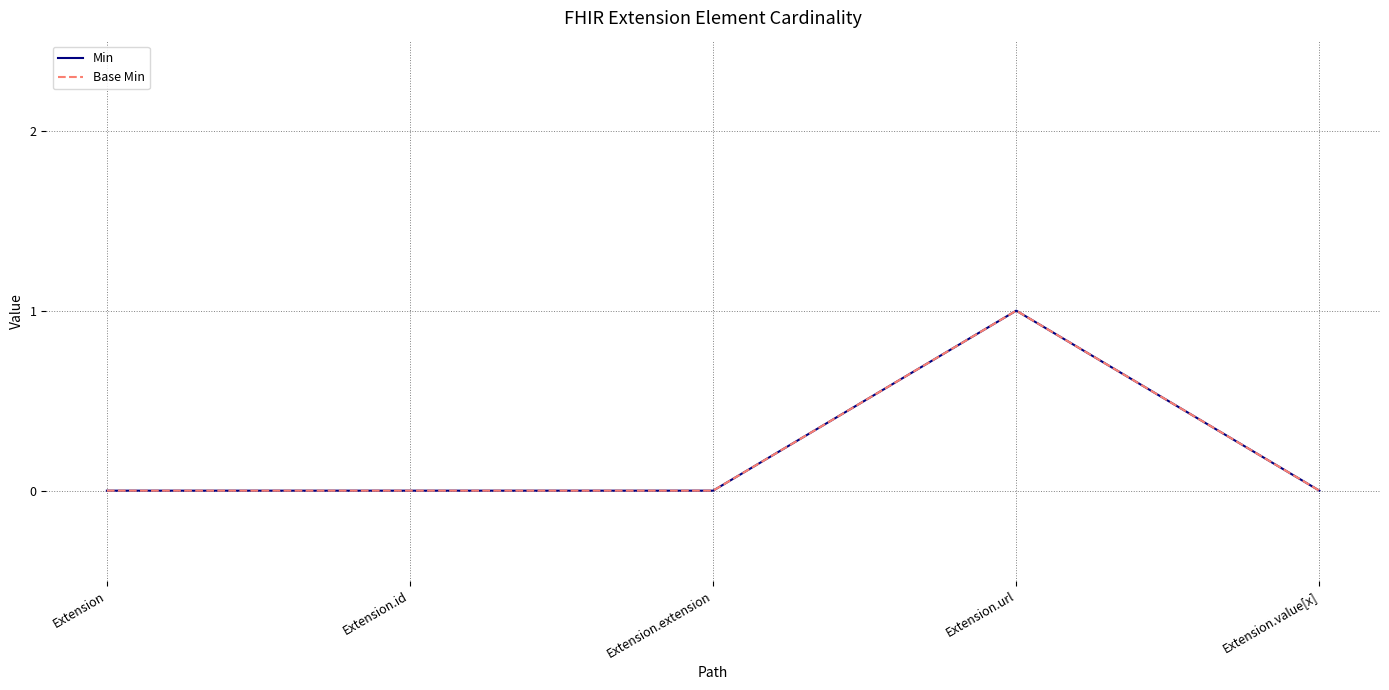

What is the sum of the Base Min values at Extension.url and Extension?

1